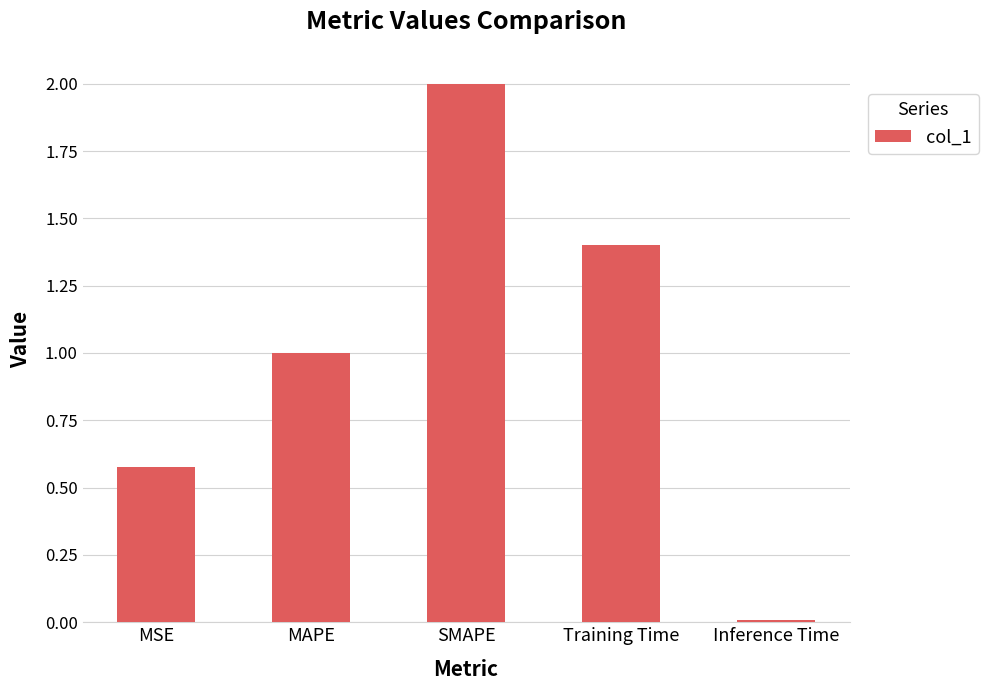

Between MSE and MAPE, which is larger?

MAPE